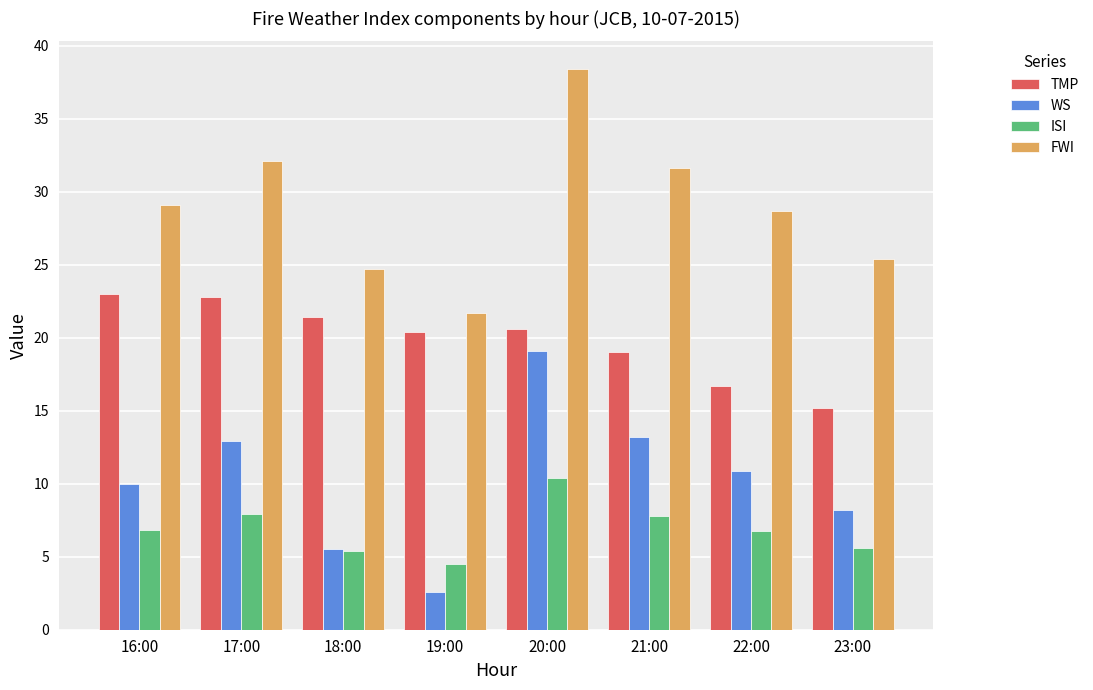

What is the spread (max minus min) of values at 22:00?

22.0